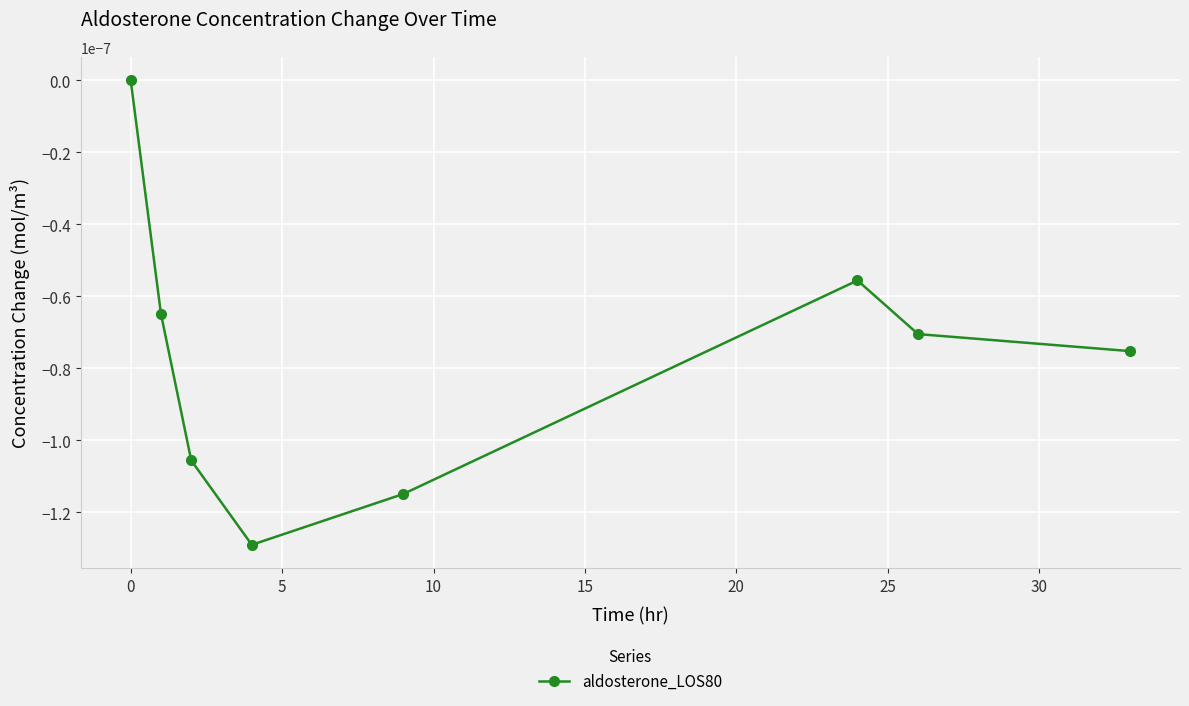

How many interior local valleys (lower than both neighbors) does the data have?

1